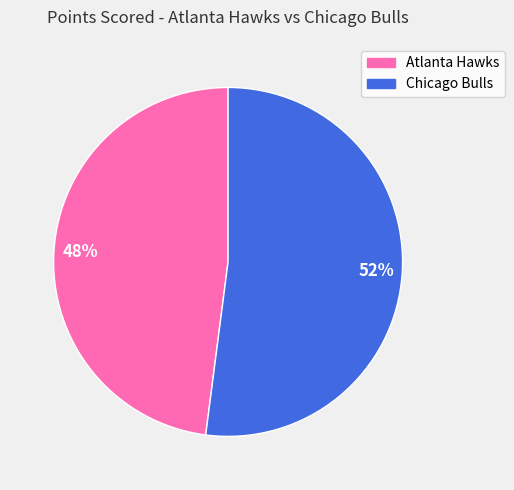

Is it true that Chicago Bulls is 67% of the pie?

False